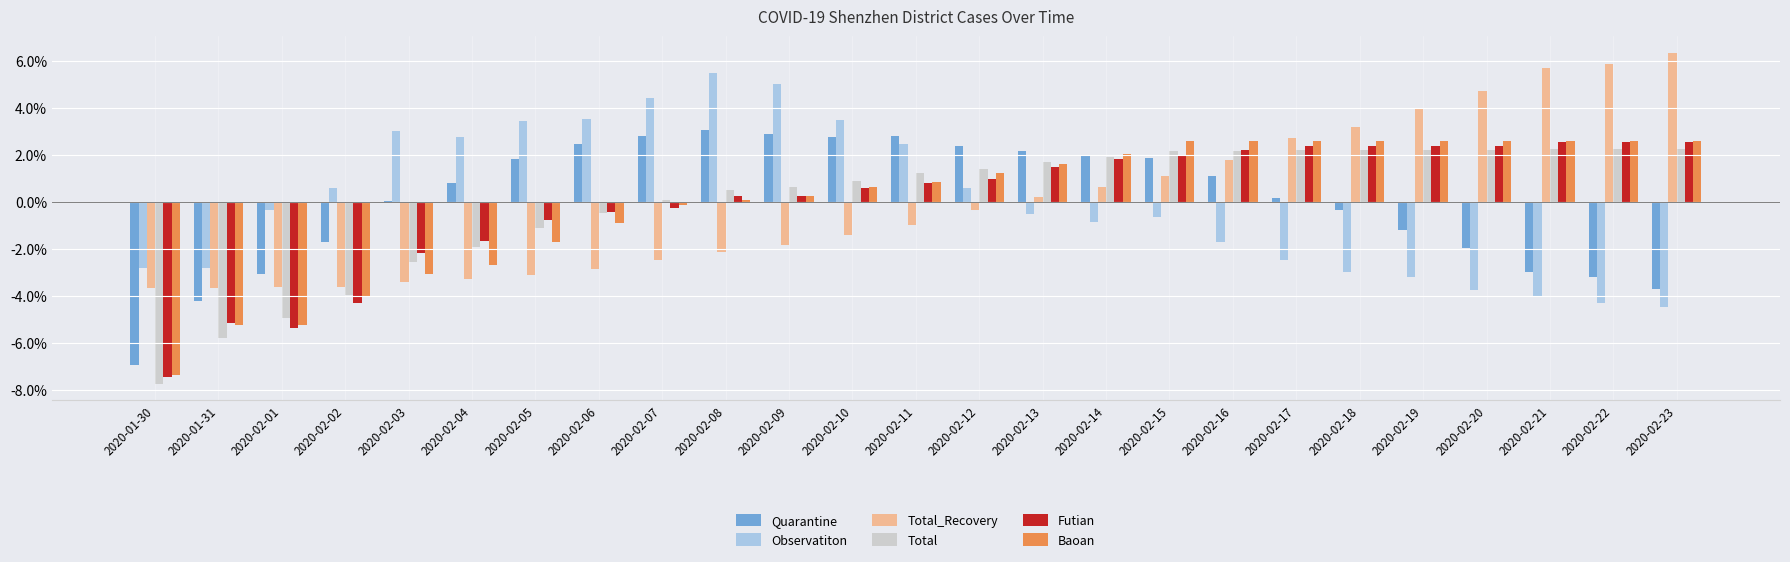

Are the bars grouped side by side (vs. stacked)?

Yes